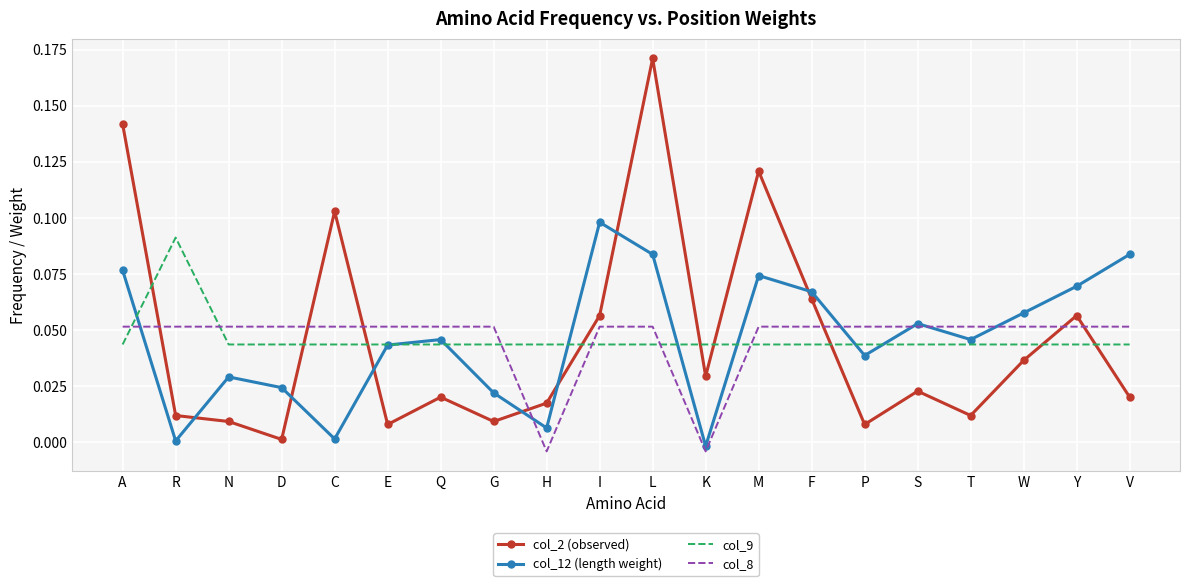

What position from the left is G?

8